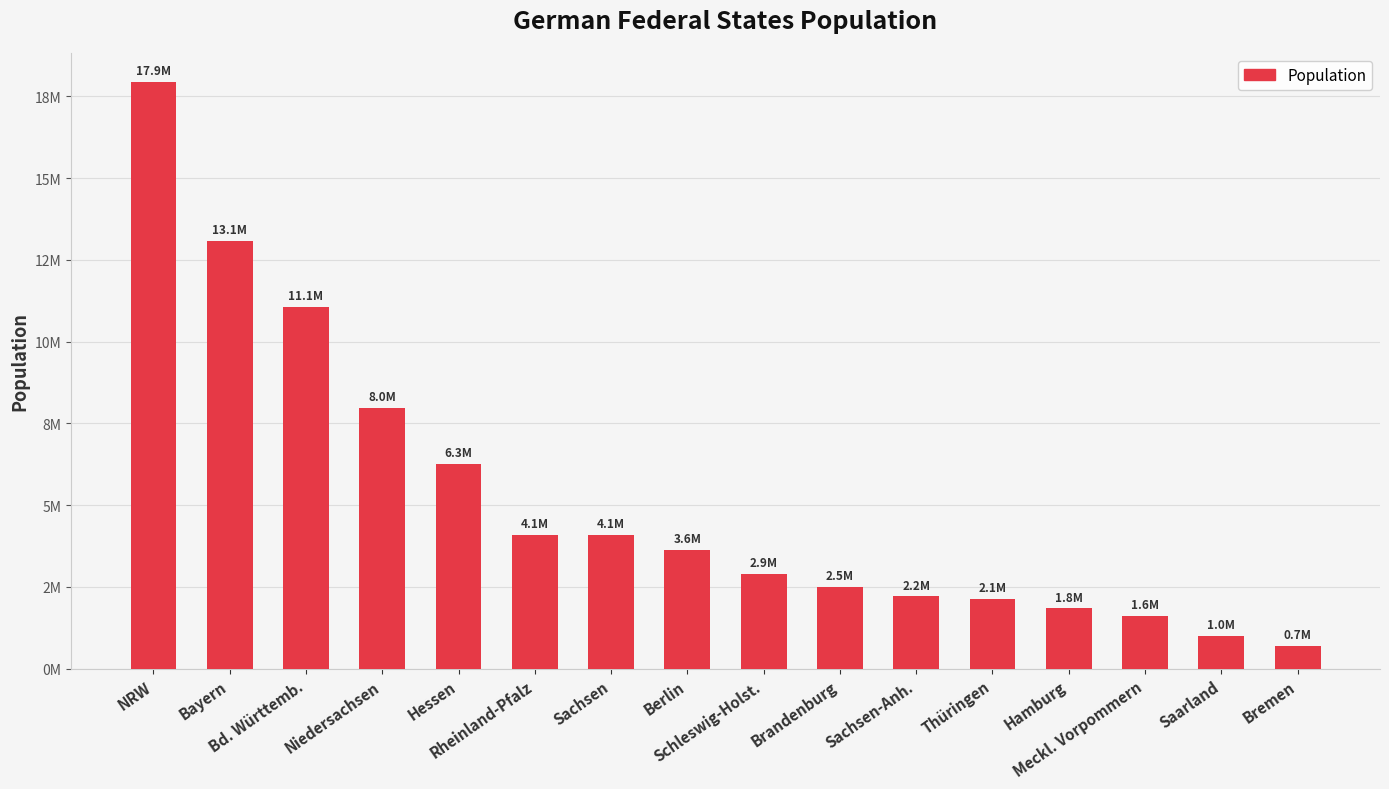

Rank the categories by value from highest to lowest.

NRW, Bayern, Bd. Württemb., Niedersachsen, Hessen, Rheinland-Pfalz, Sachsen, Berlin, Schleswig-Holst., Brandenburg, Sachsen-Anh., Thüringen, Hamburg, Meckl. Vorpommern, Saarland, Bremen